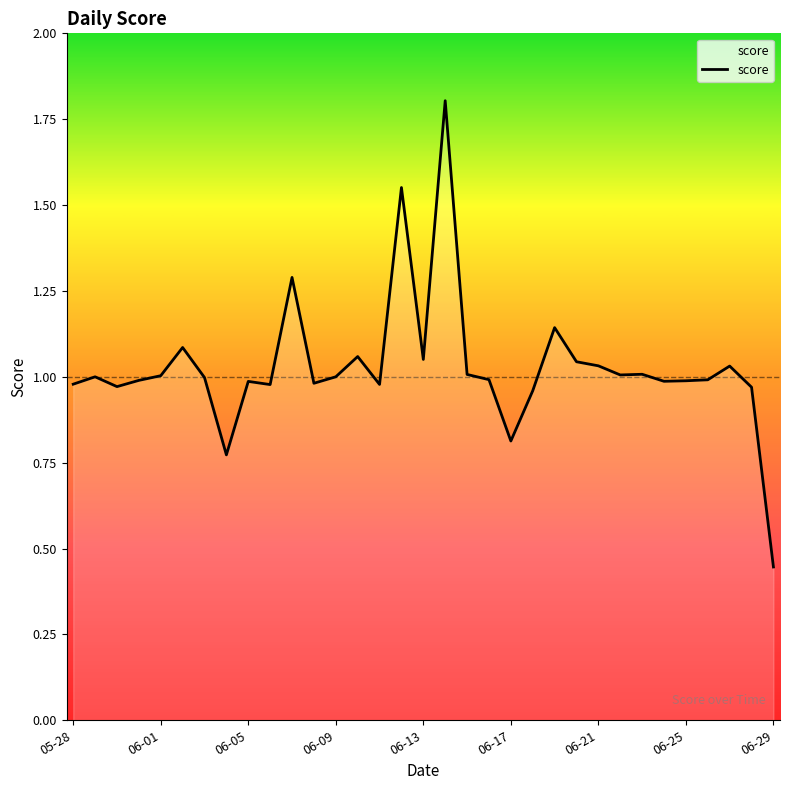

How many lines are shown in the chart?

1